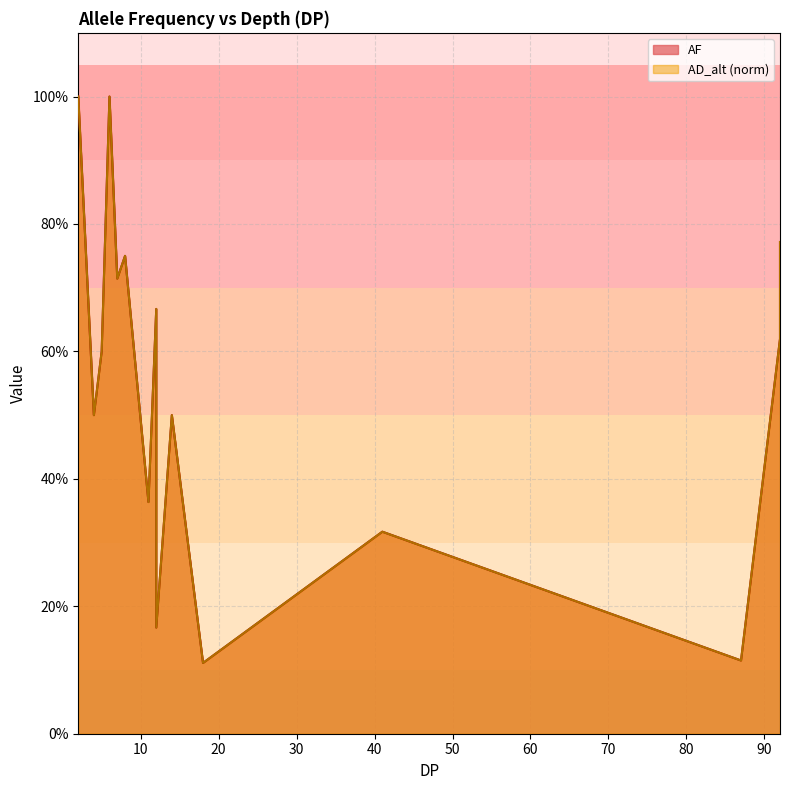

Where is AF nearest to the value 0?

18